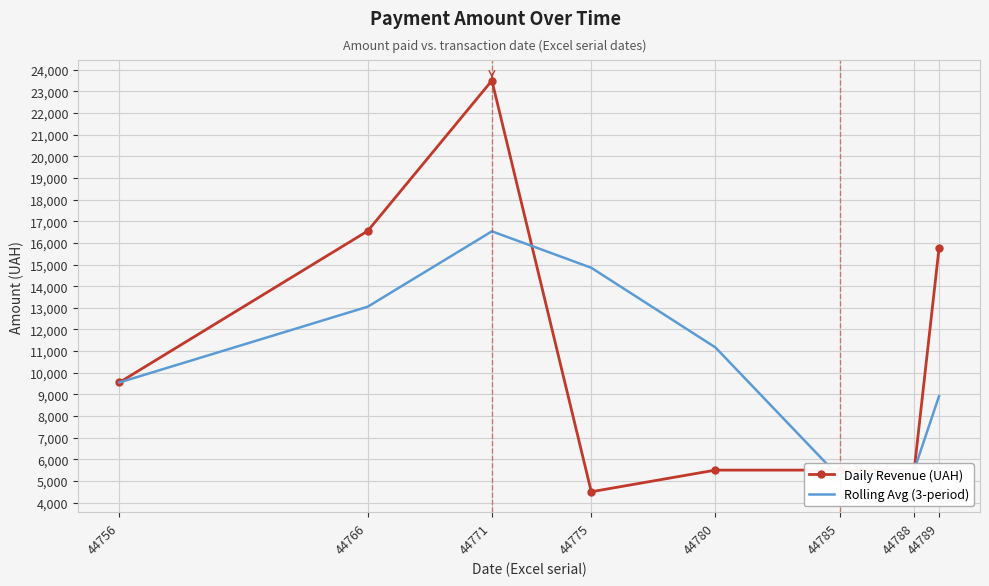

At which label does Rolling Avg (3-period) reach its peak?

44771